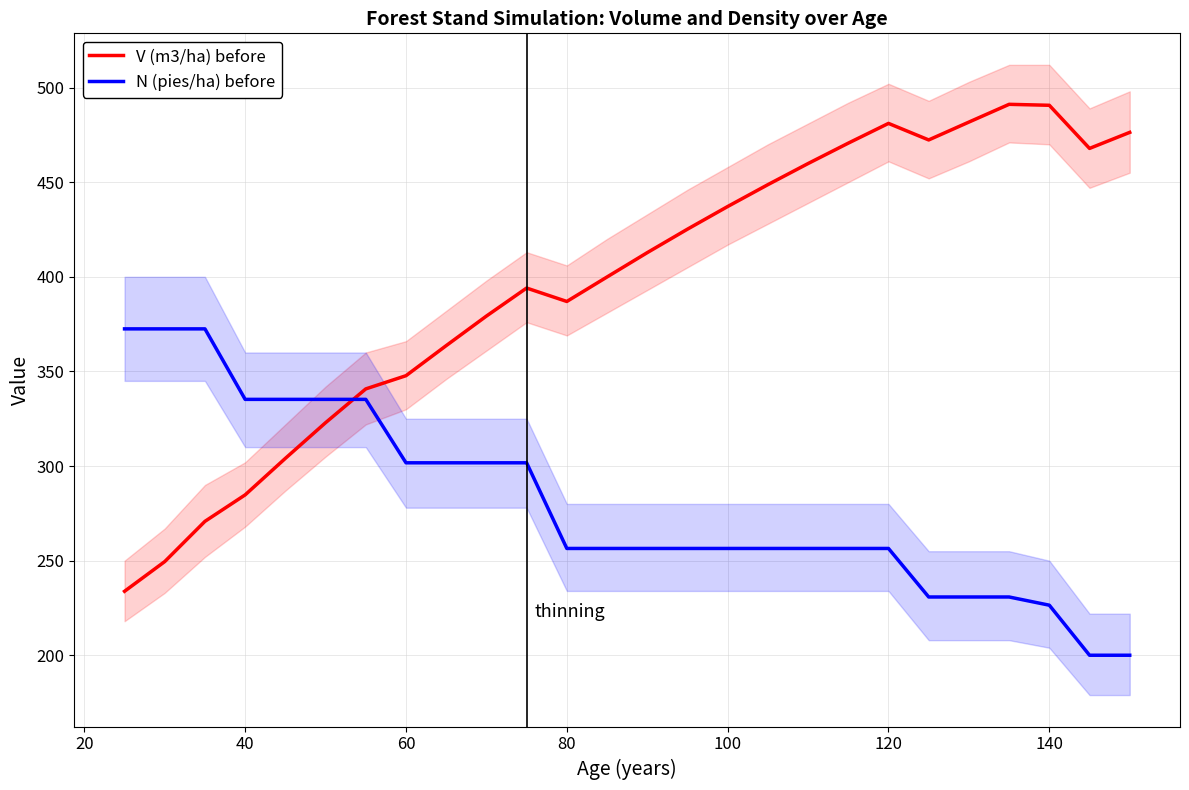

The value of N (pies/ha) before at 120 is 456.3. True or false?

False